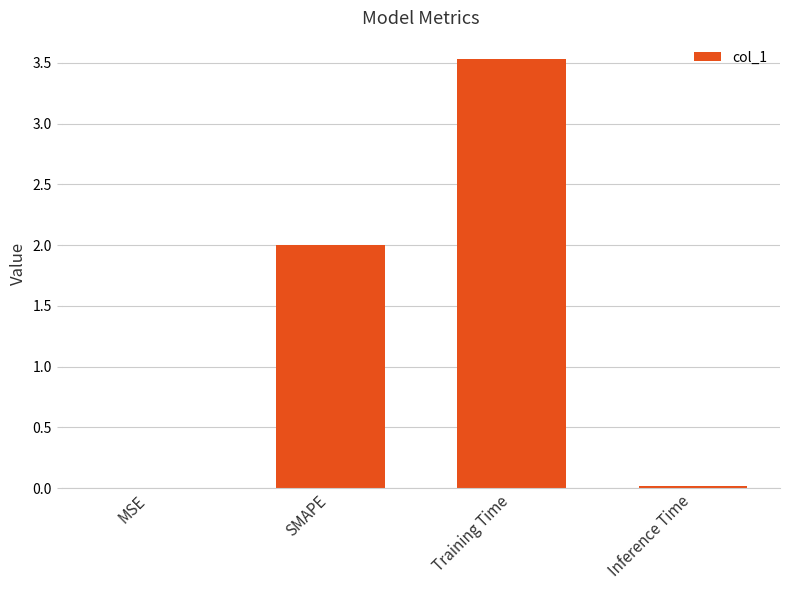

Are the bars horizontal?

No